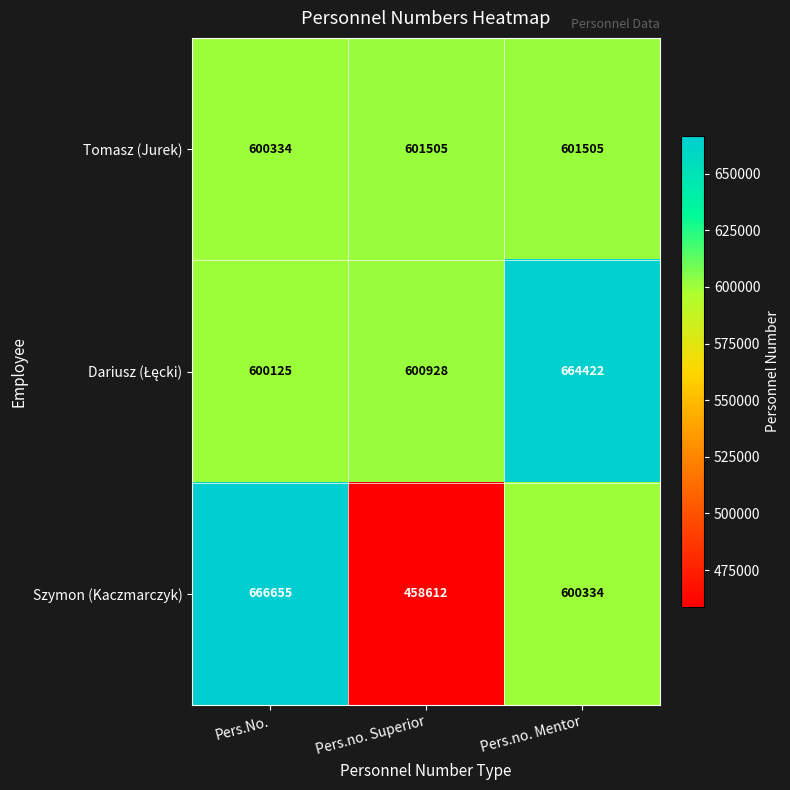

Between Pers.No. and Pers.no. Superior, which series saw the biggest shift?

Szymon (Kaczmarczyk)